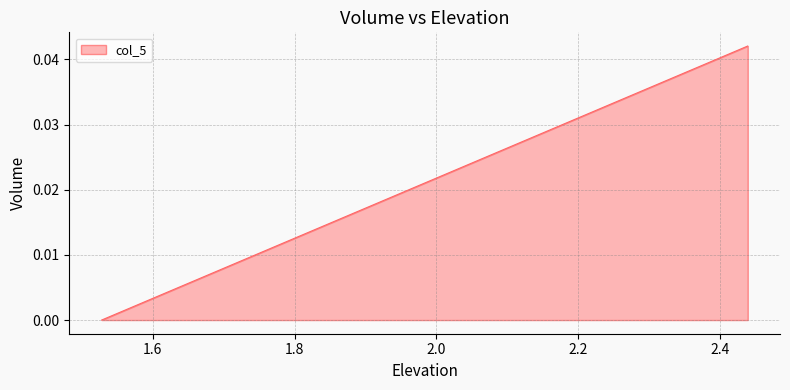

How many categories are shown in the chart?

7